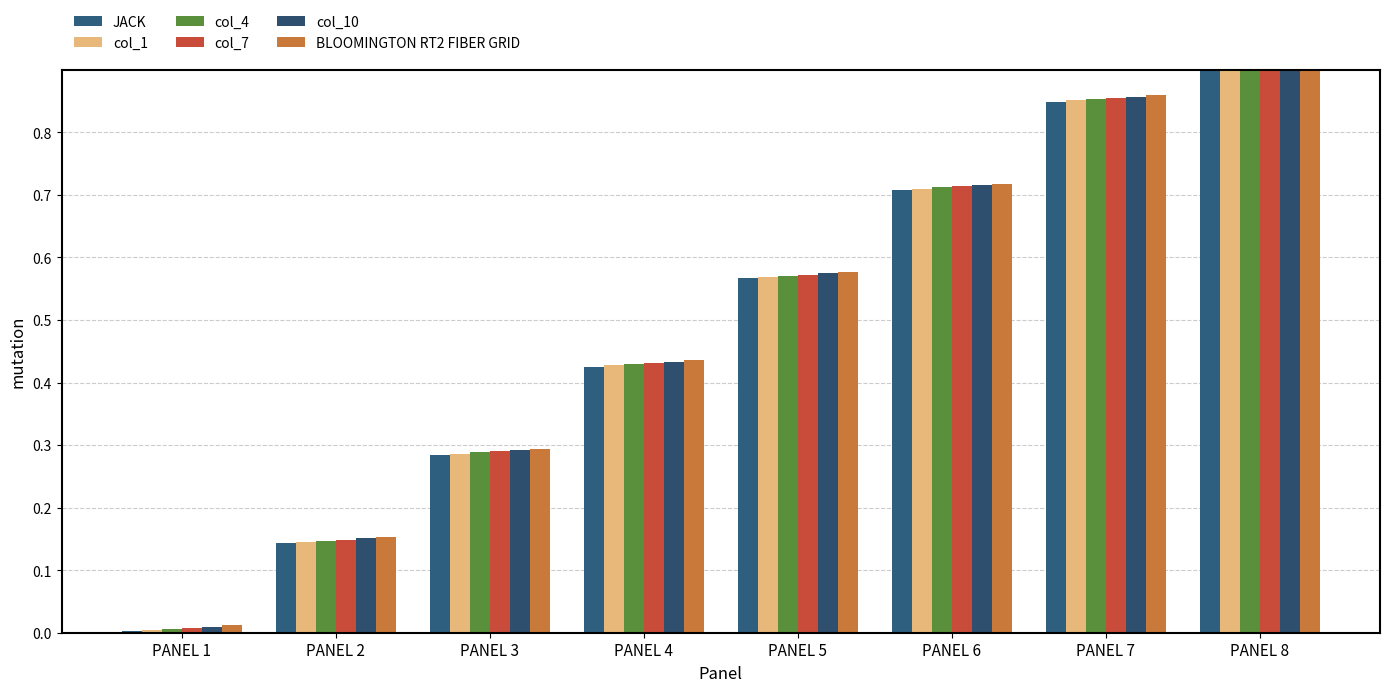

What is the maximum value for col_1?

1.0